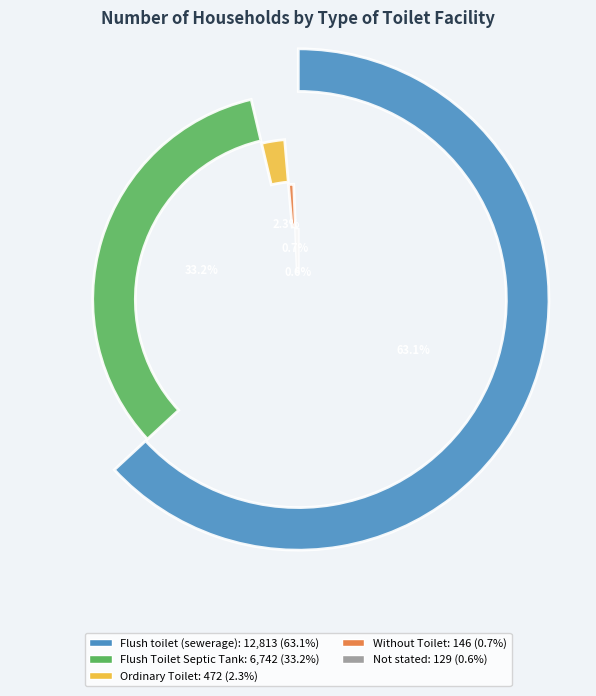

Is Flush toilet (sewerage) the majority of the pie?

Yes